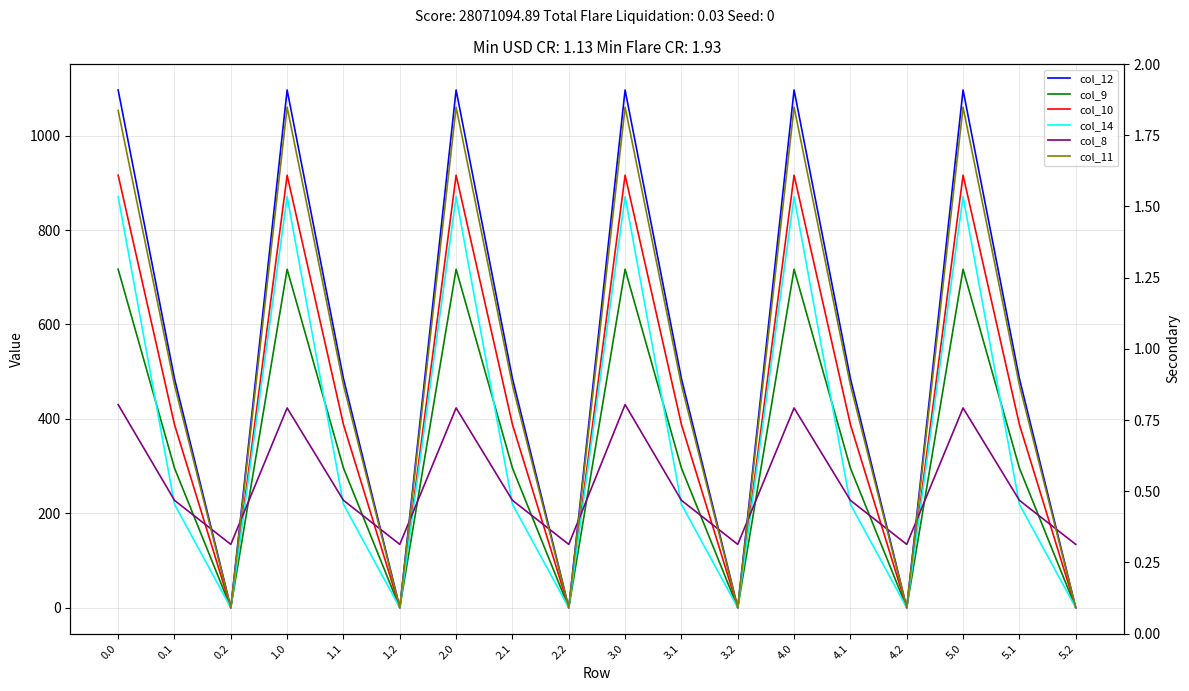

What is the value of the col_9 point at the 10th from the left?

716.9